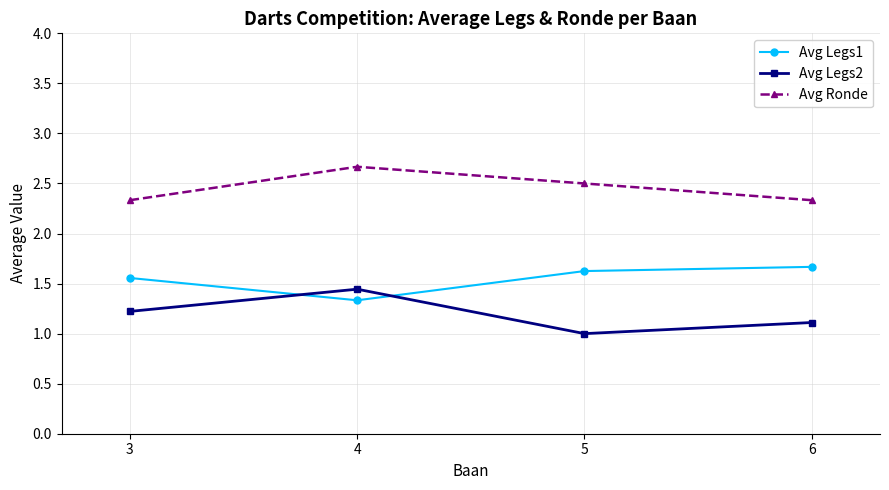

How many distinct data groups are displayed?

3